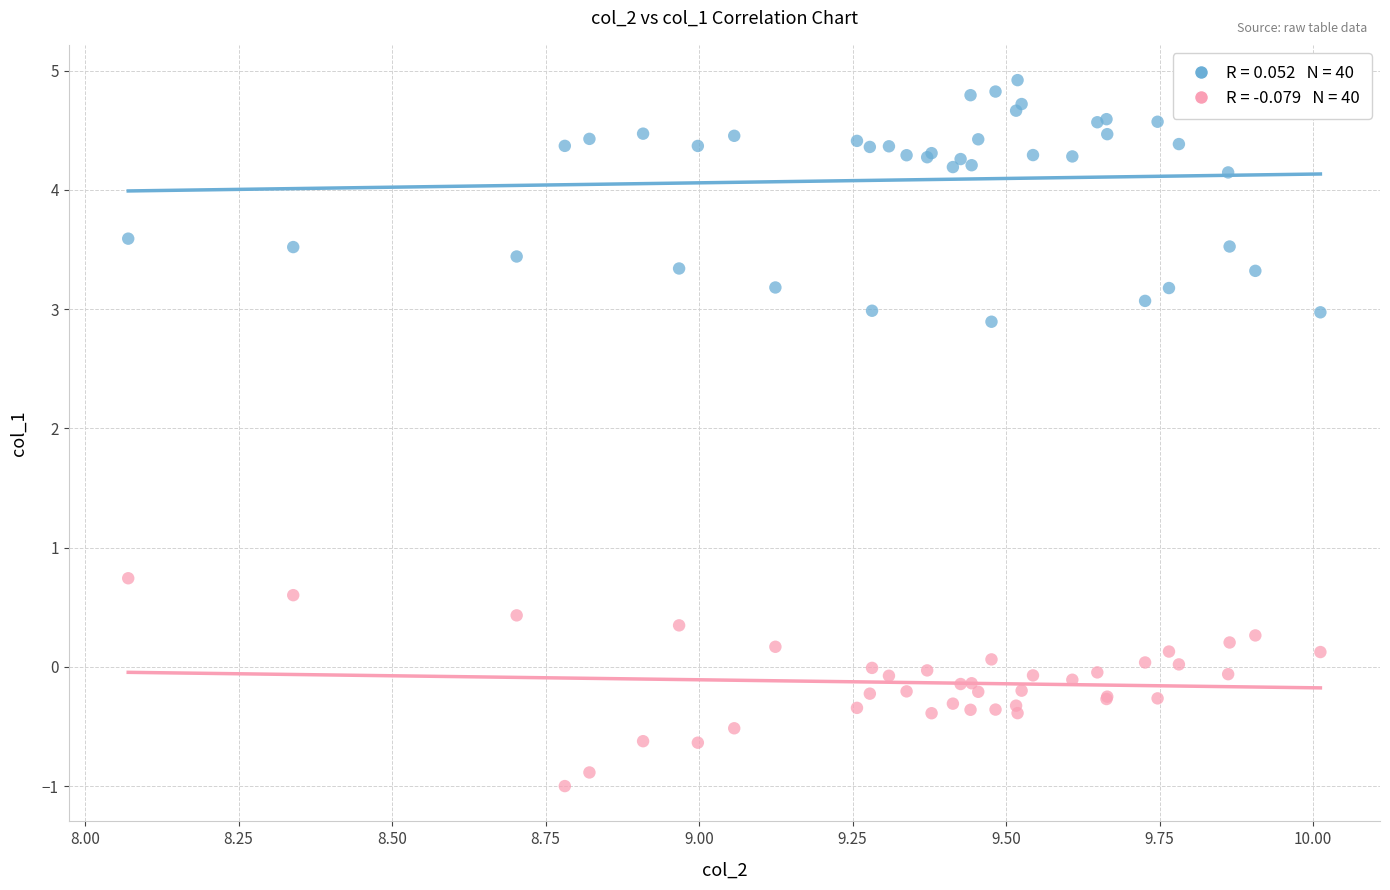

Across all series, what Y value is closest to 1?

0.7